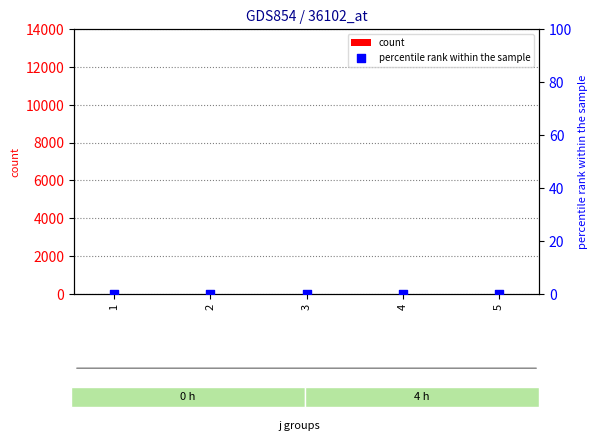

Is the value of count at 4 greater than the value of percentile rank within the sample at 4?

Yes